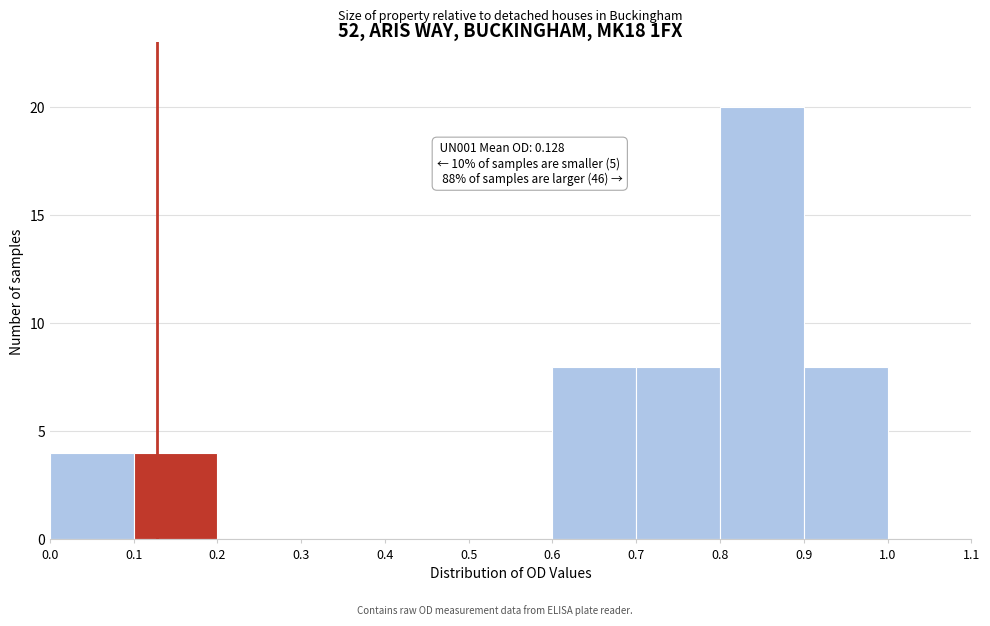

Which range on the x-axis has the tallest bar?

0.8 to 0.9